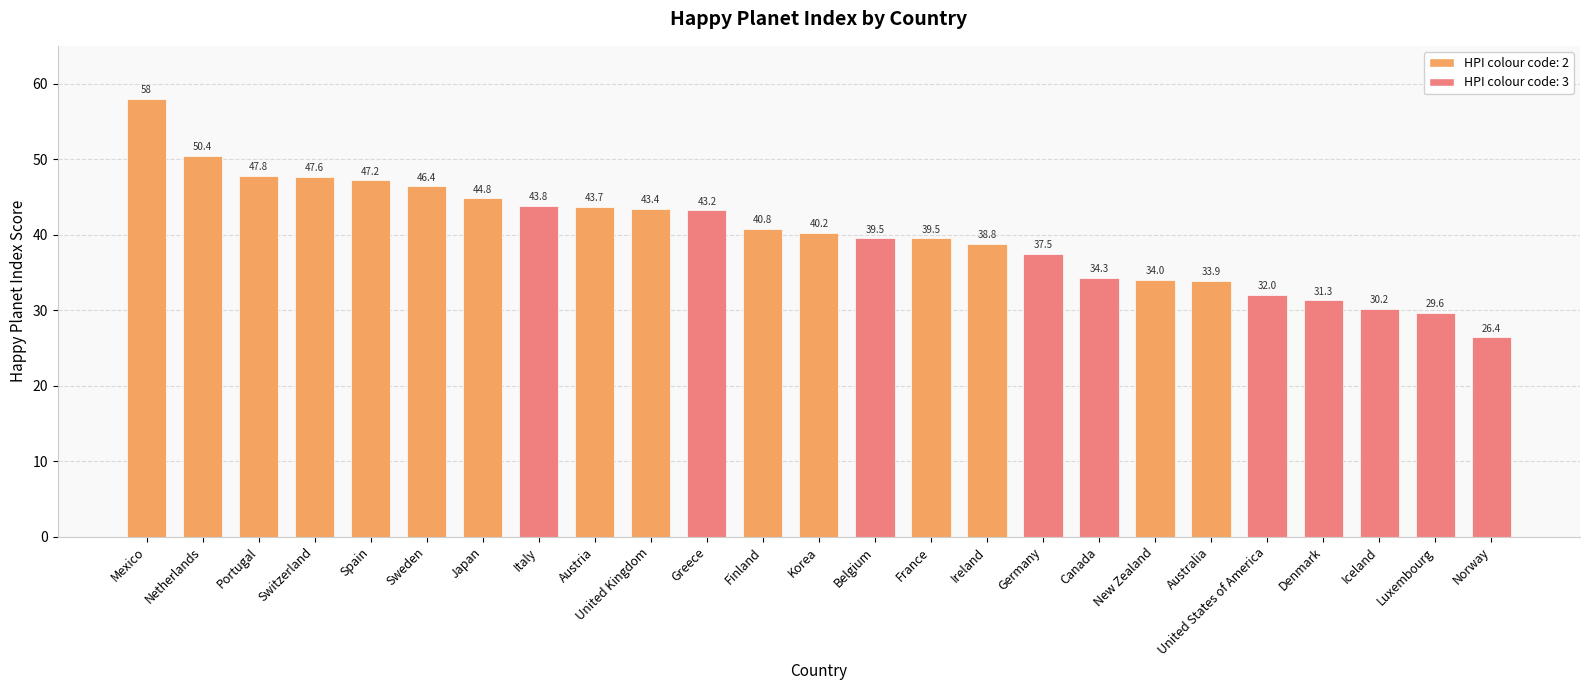

Which category has the lowest value across all series?

Norway